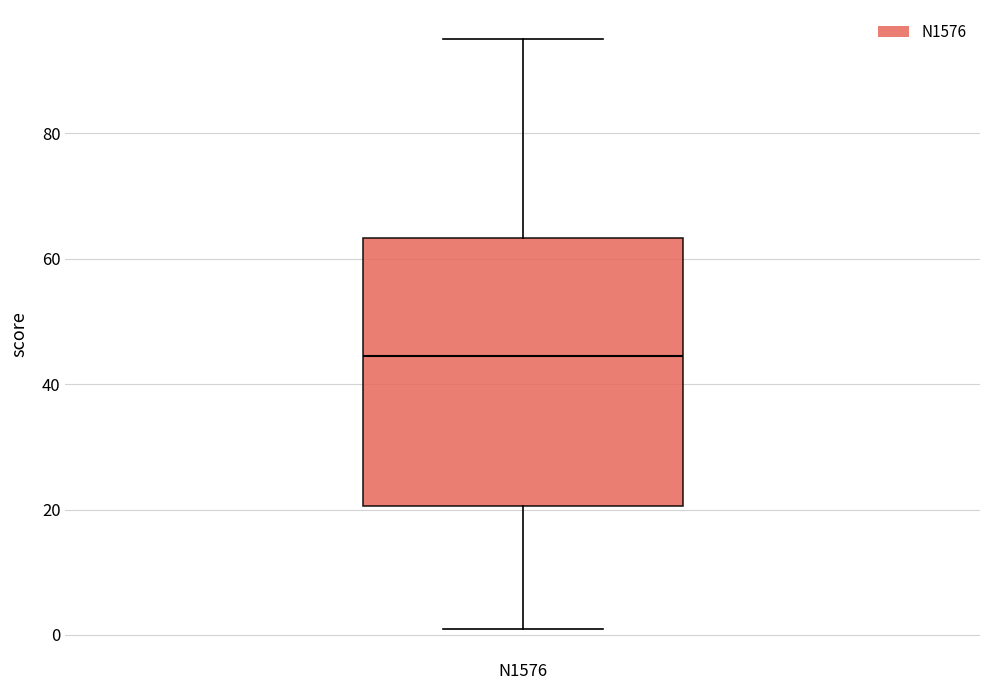

Where is the lower edge of the box for N1576 on the y-axis? The values are not printed on the chart, so give them approximately, as read against the axis.

20